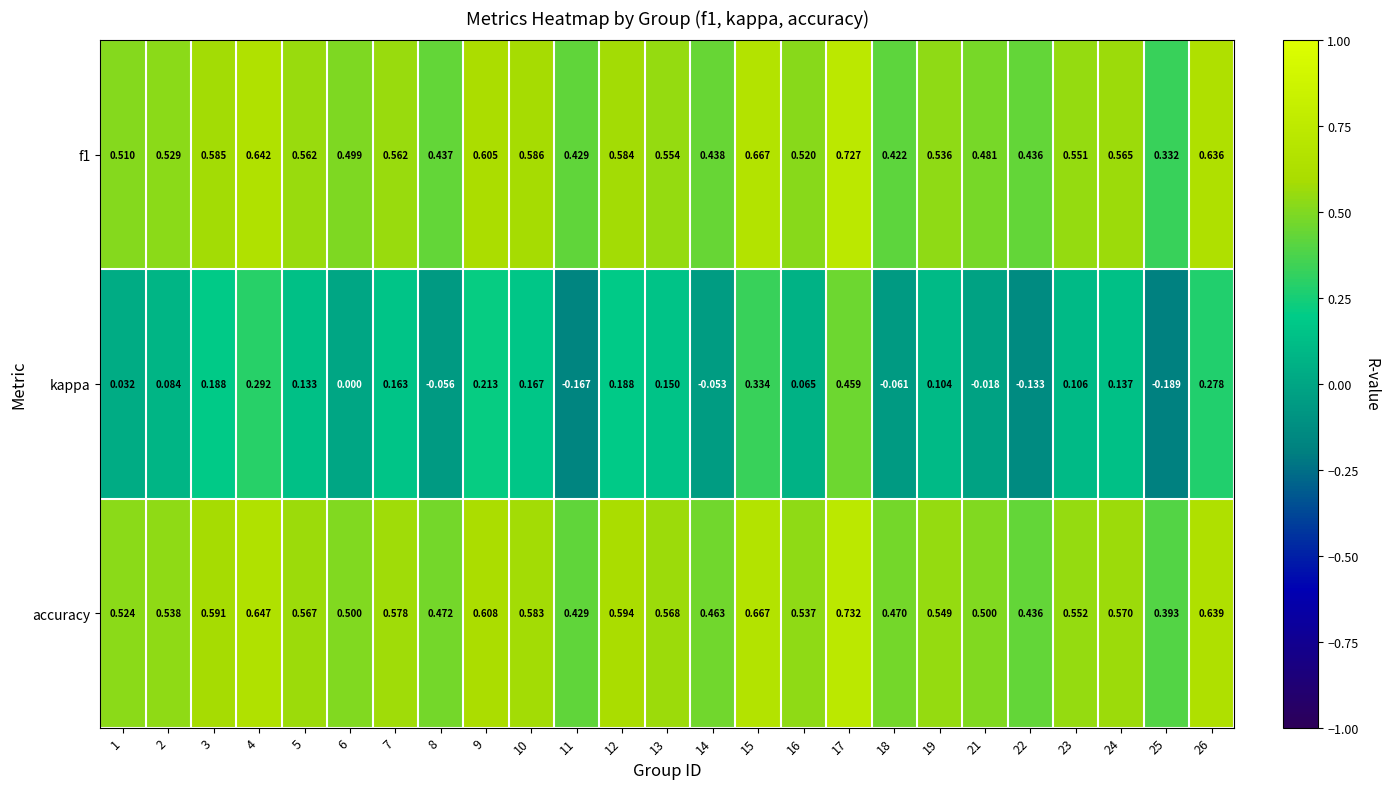

Count the number of data series in this chart.

3